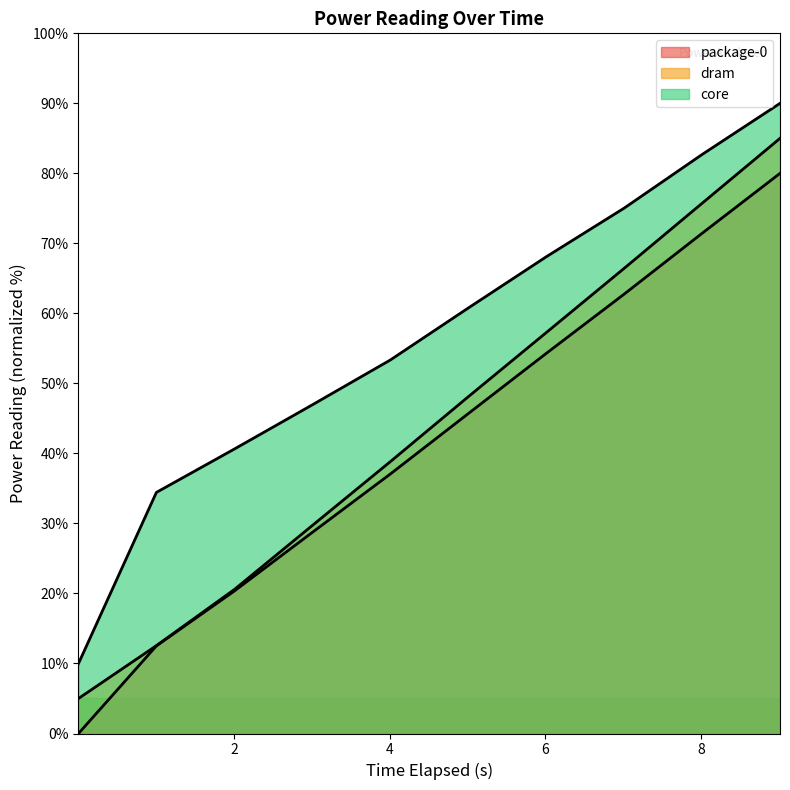

List the series in order of their peak value, lowest first.

package-0, dram, core